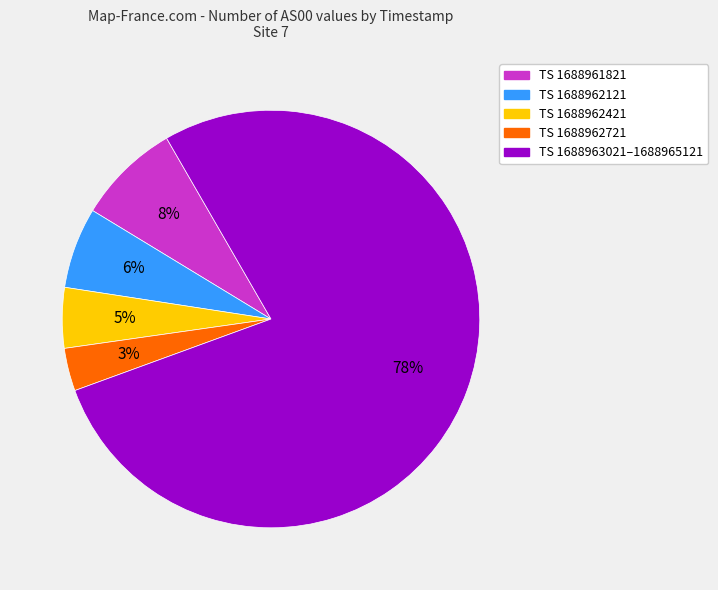

How many segments does this pie chart have?

5